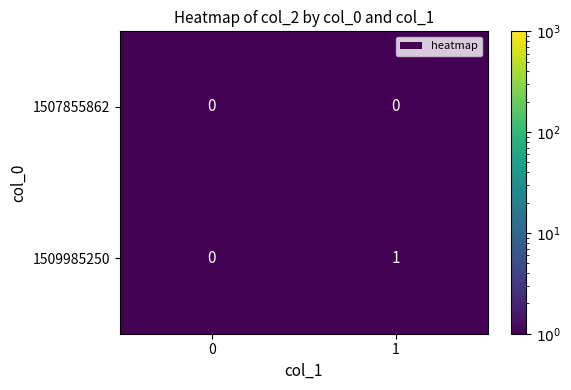

Which series has the largest range (max minus min)?

1509985250